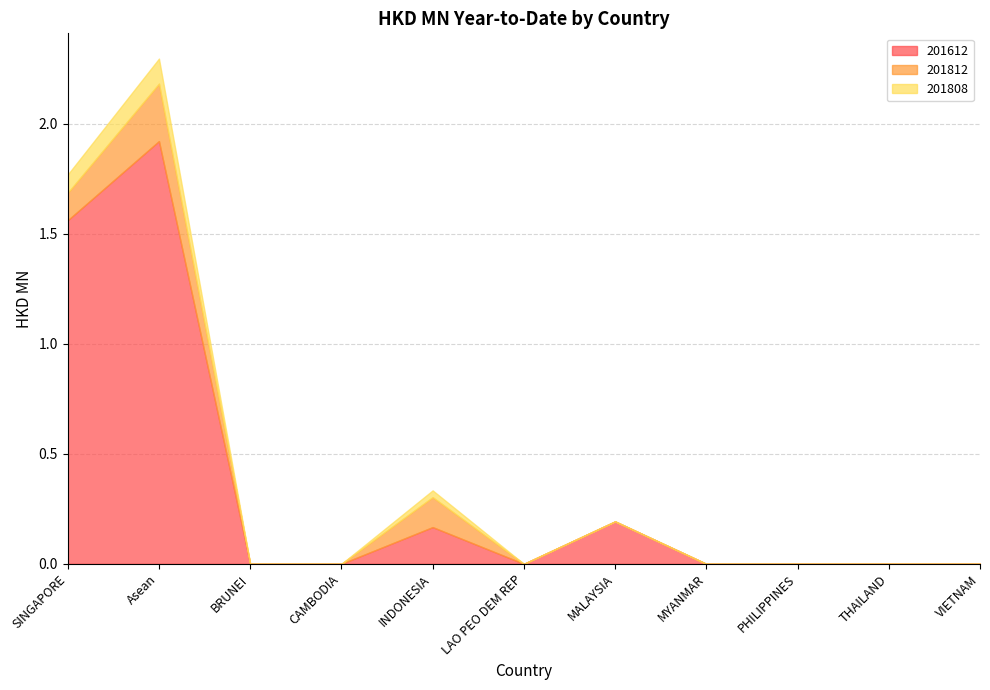

At which category does 201612 reach its first local peak?

Asean